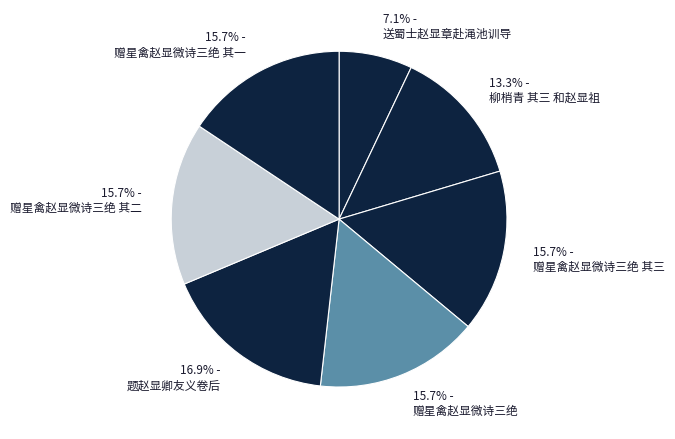

What portion of the pie excludes 13.3% - 柳梢青 其三 和赵显祖?

86.7%